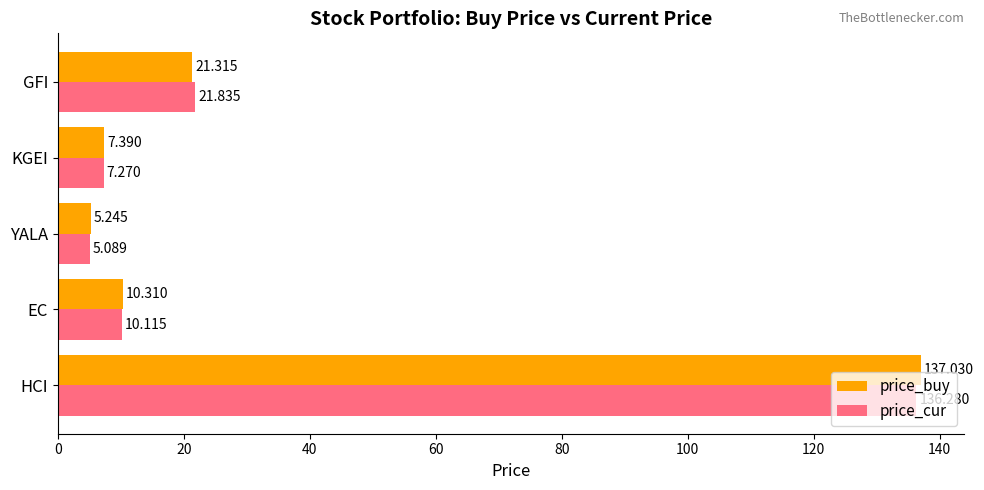

Rank the series by their average value, from lowest to highest.

price_cur, price_buy